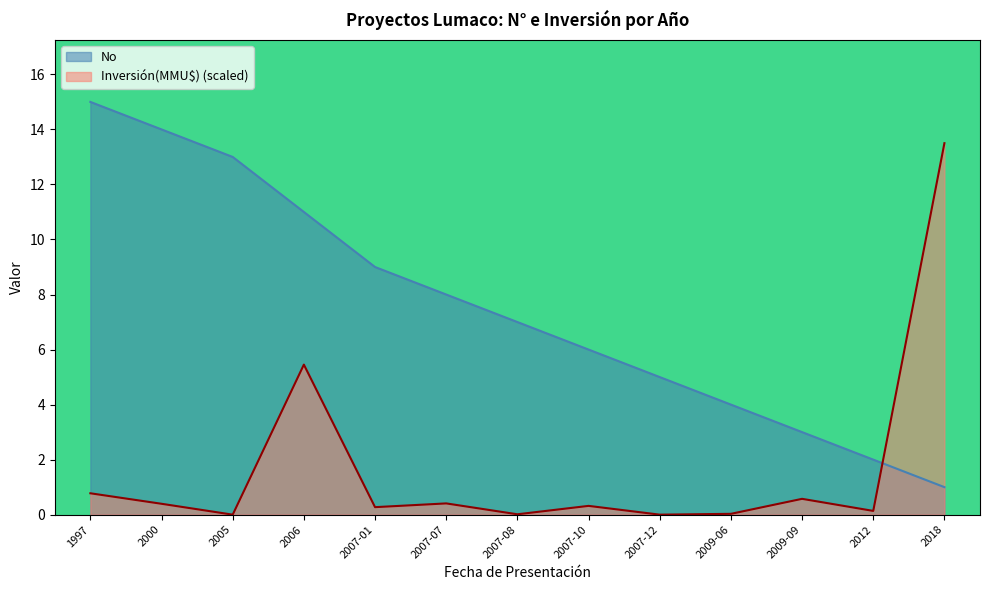

Reading right to left, list all the values displayed in this chart.

No: 1.0	2.0	3.0	4.0	5.0	6.0	7.0	8.0	9.0	11.0	13.0	14.0	15.0
Inversión(MMU$): 13.5	0.1	0.6	0.0	0.0	0.3	0.0	0.4	0.3	5.5	0.0	0.4	0.8